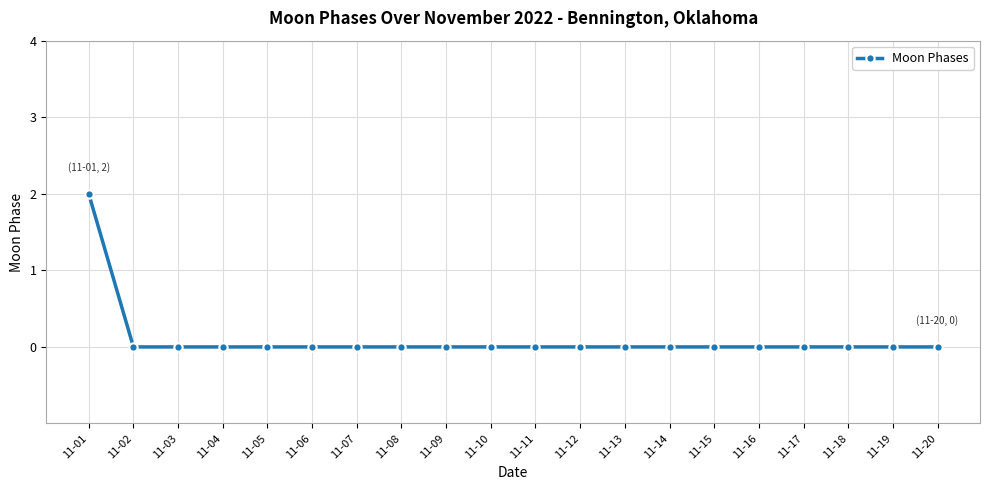

Does the chart have visible grid lines?

Yes